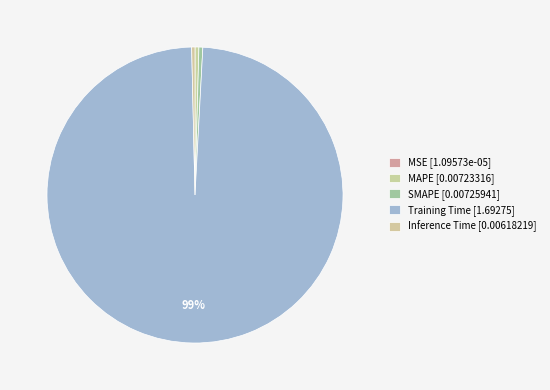

True or false: SMAPE accounts for 0% of the total.

True